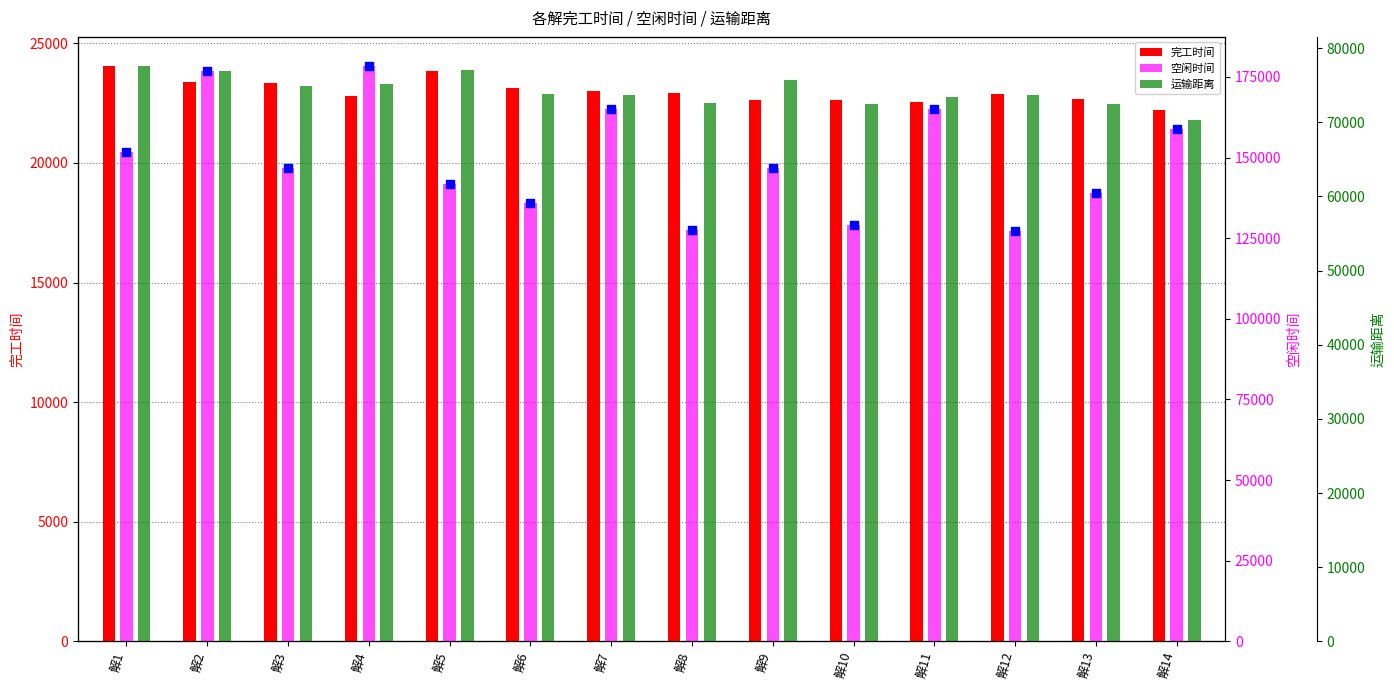

At how many categories does at least one series exceed 146968?

6